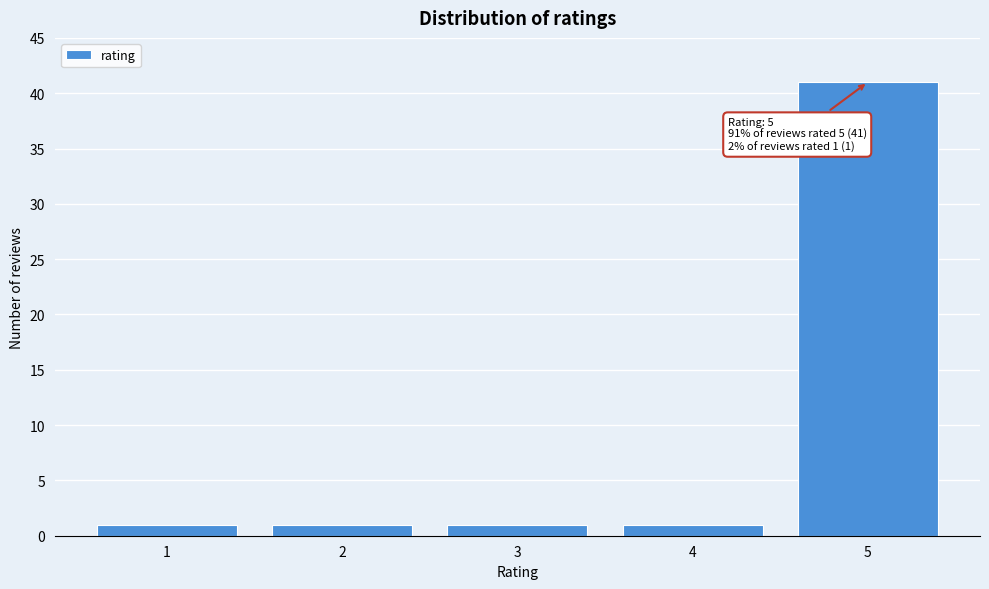

Reading left to right, transcribe all the data shown in this chart.

1=1	2=1	3=1	4=1	5=41